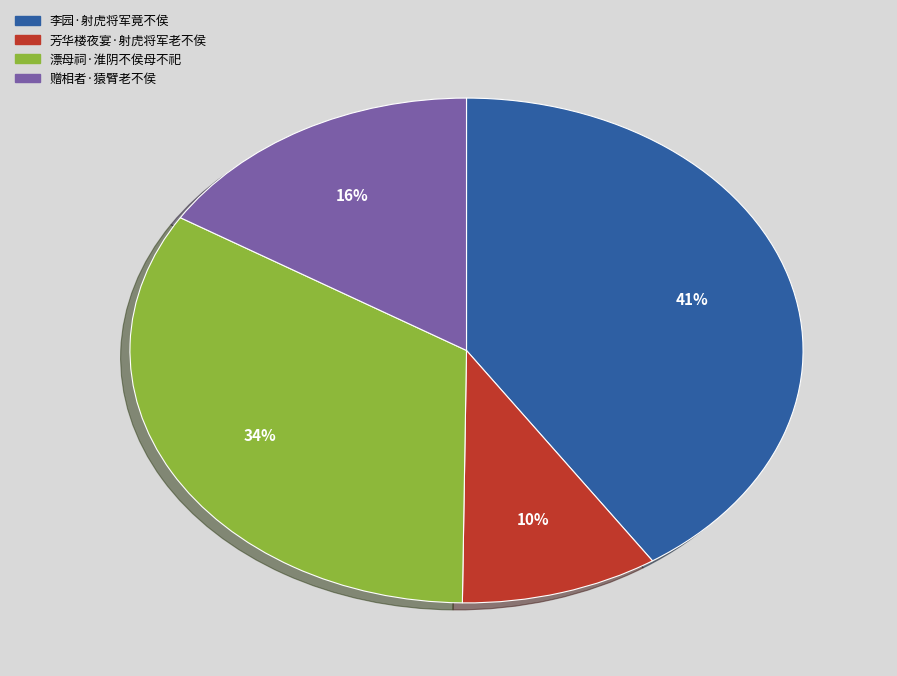

Is it true that 芳华楼夜宴·射虎将军老不侯 is 10% of the pie?

True